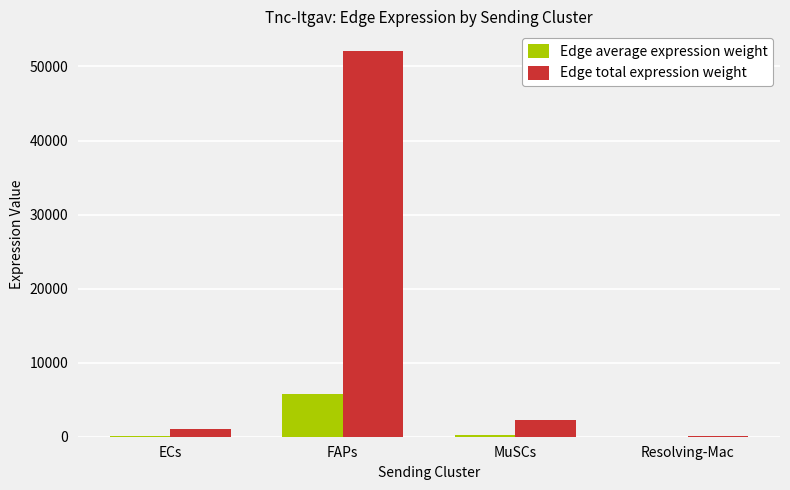

Between FAPs and MuSCs, which series saw the biggest shift?

Edge total expression weight